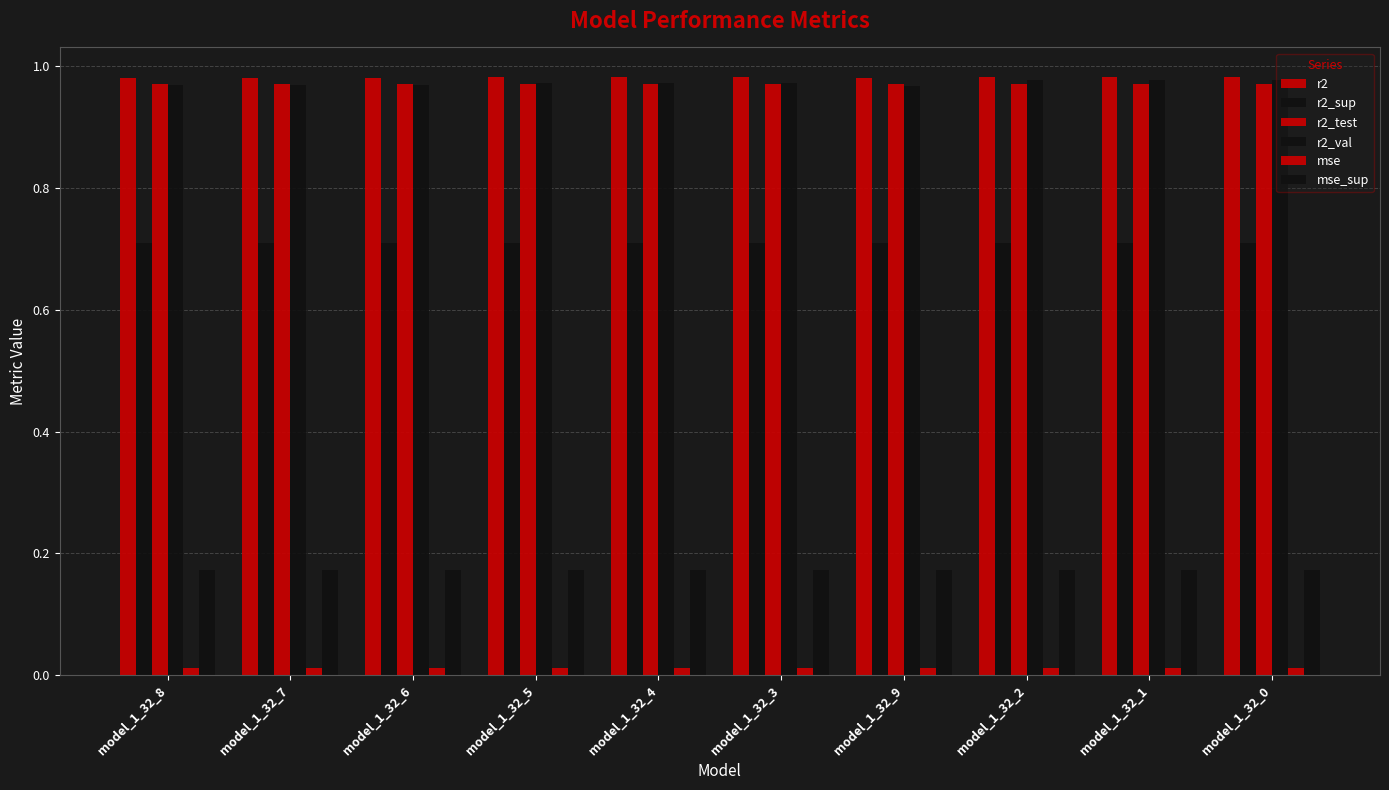

What value does the r2 series have at model_1_32_7?

1.0